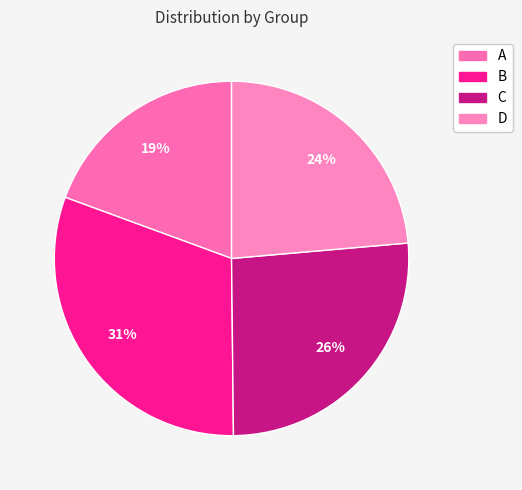

Count the number of slices in the pie.

4